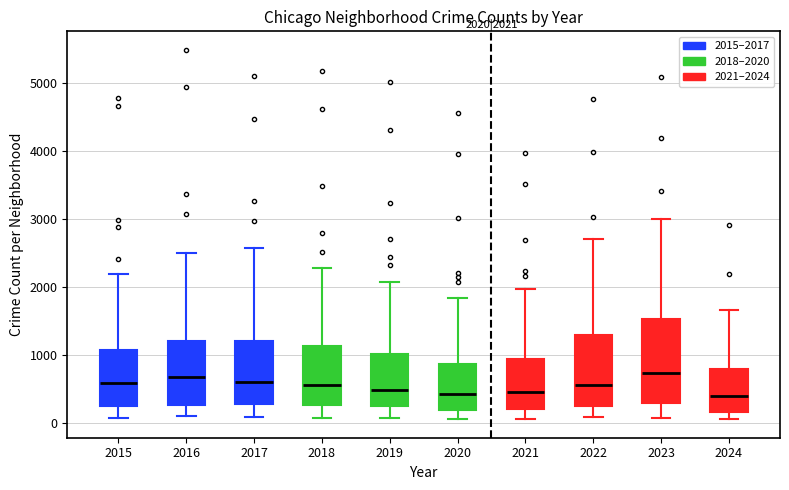

Which box is the tallest, from its lower edge to its upper edge?

2023